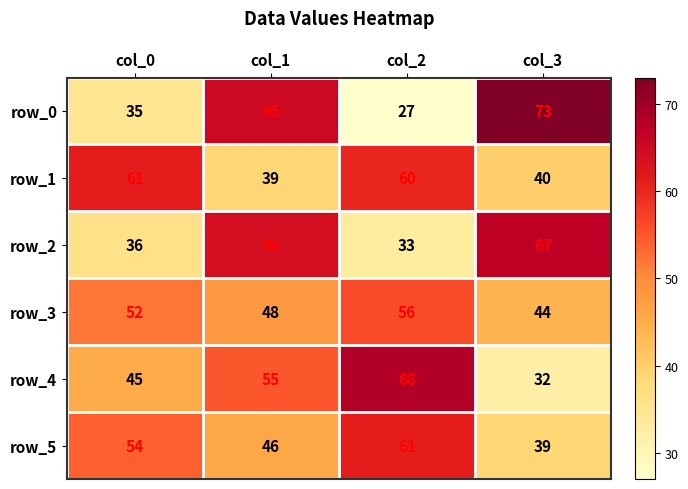

Reading left to right, transcribe all the data shown in this chart.

row_0: col_0=35	col_1=65	col_2=27	col_3=73
row_1: col_0=61	col_1=39	col_2=60	col_3=40
row_2: col_0=36	col_1=64	col_2=33	col_3=67
row_3: col_0=52	col_1=48	col_2=56	col_3=44
row_4: col_0=45	col_1=55	col_2=68	col_3=32
row_5: col_0=54	col_1=46	col_2=61	col_3=39